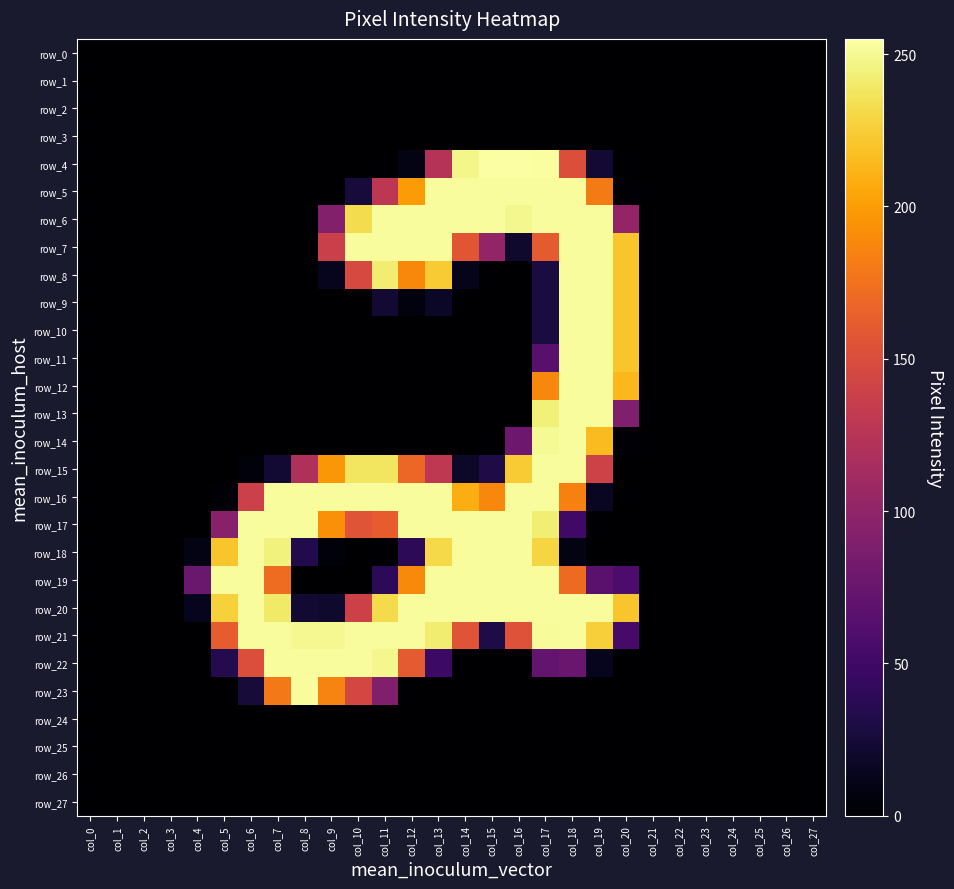

List the series in order of their peak value, lowest first.

row_0, row_1, row_2, row_3, row_24, row_25, row_26, row_27, row_5, row_6, row_7, row_8, row_9, row_10, row_11, row_12, row_13, row_14, row_15, row_16, row_17, row_18, row_19, row_20, row_21, row_22, row_23, row_4